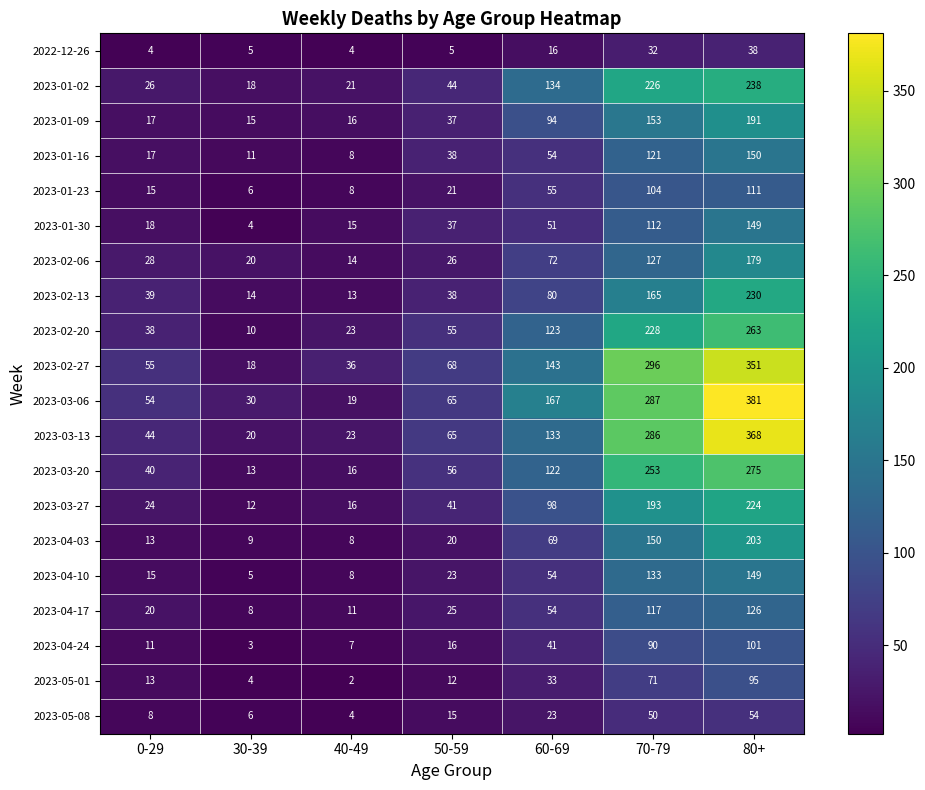

At which category is the sum across all series the highest?

80+